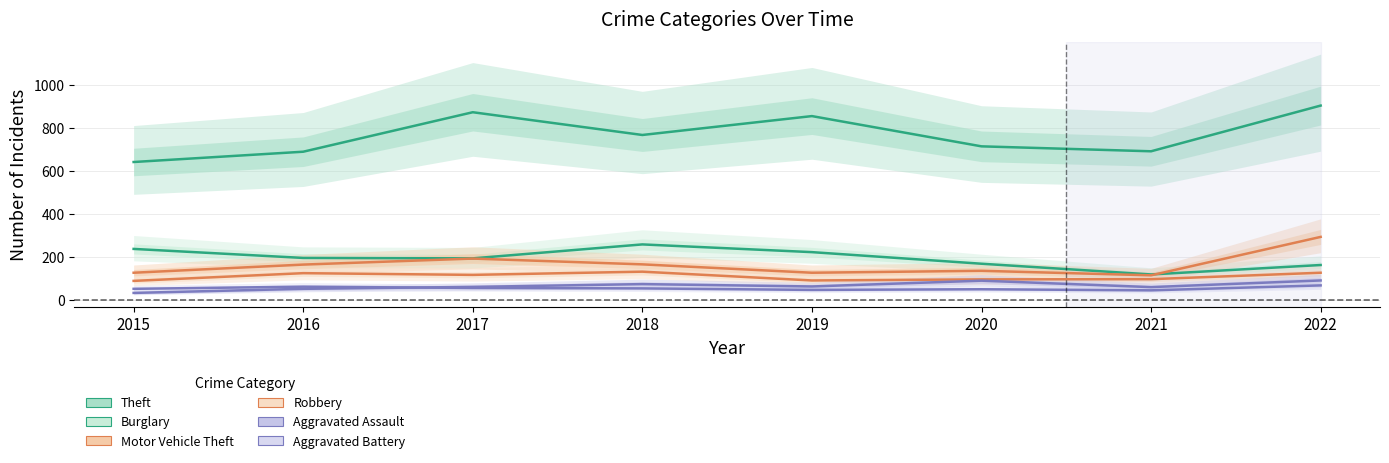

What is the lowest value of the Motor Vehicle Theft series?

113